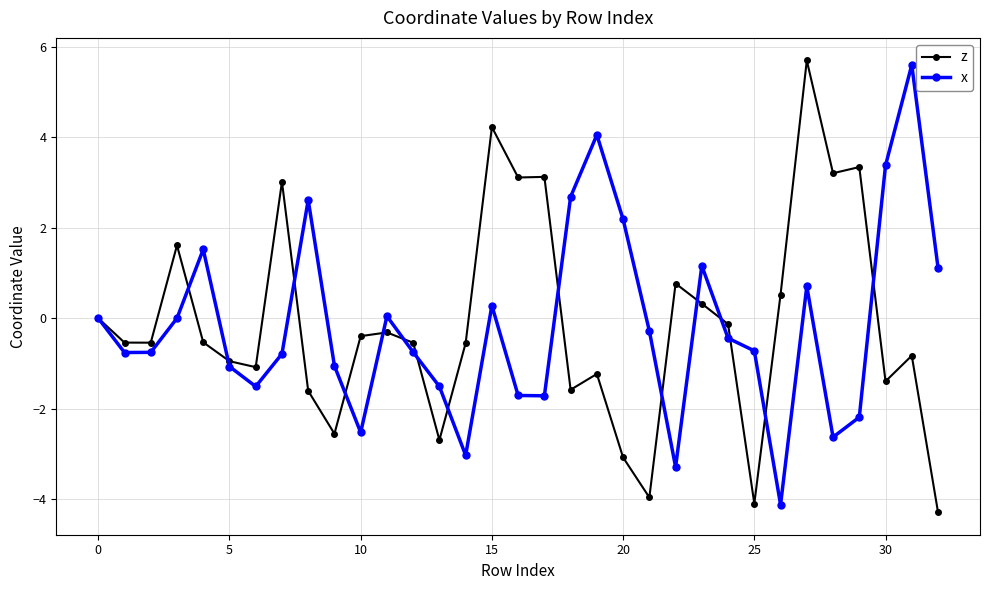

True or false: x has more than 1 interior local peaks.

True